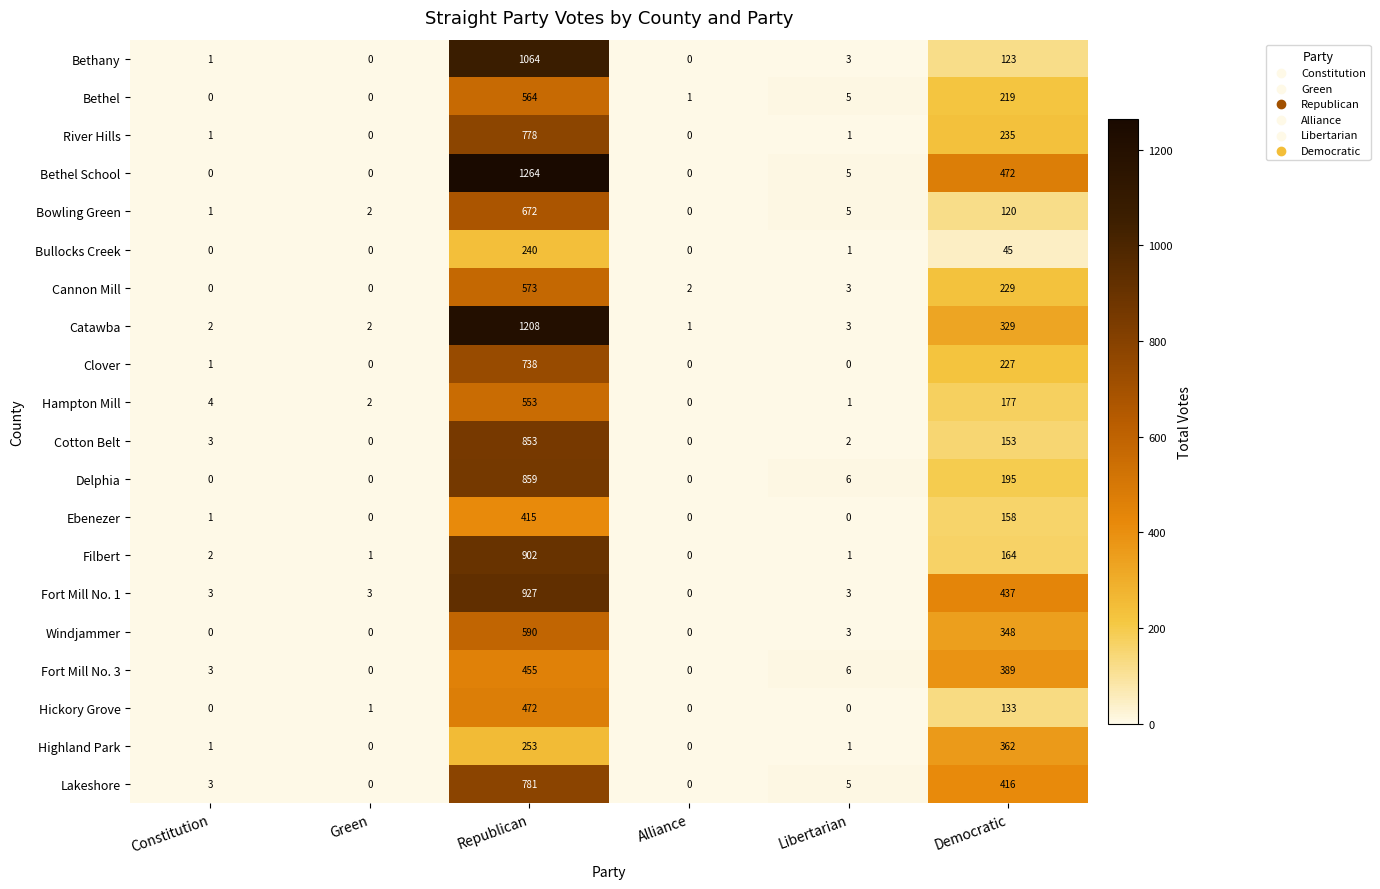

Which series has the widest spread of values?

Bethel School